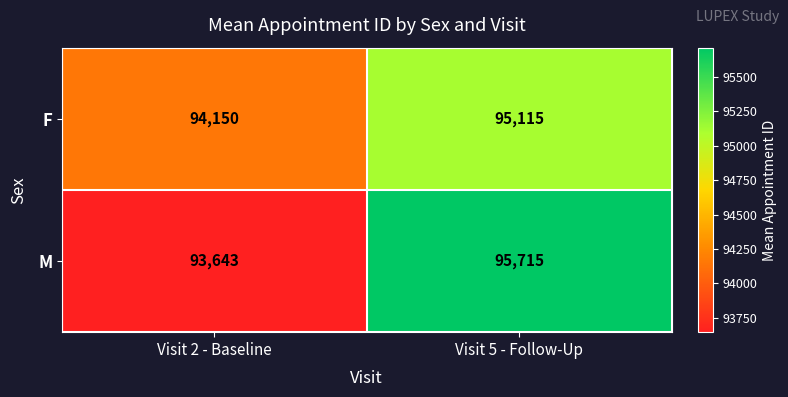

What is the greatest value displayed?

95715